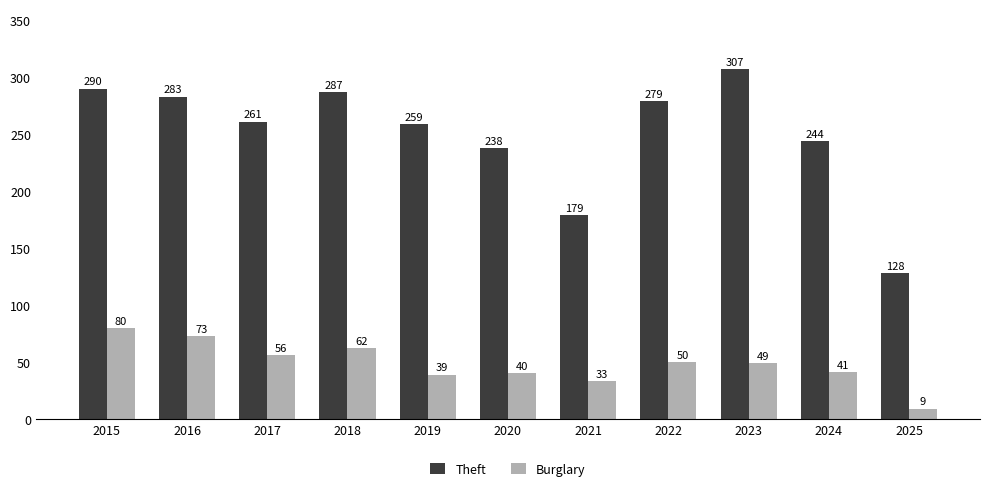

Does the chart contain any negative values?

No